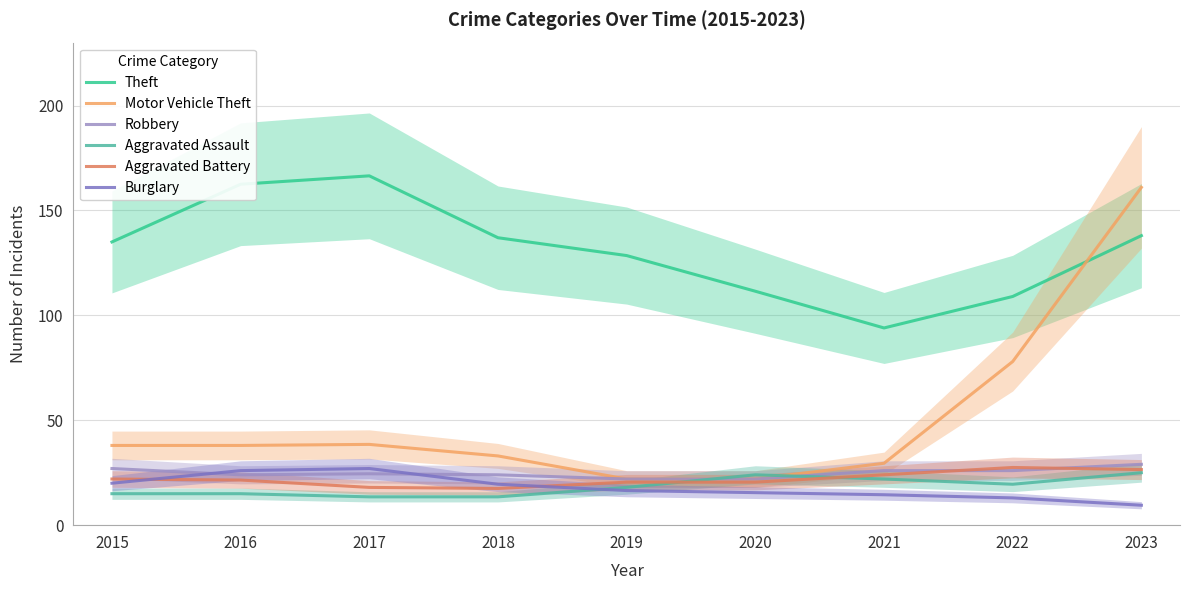

Read the Motor Vehicle Theft value at 2015.

38.0